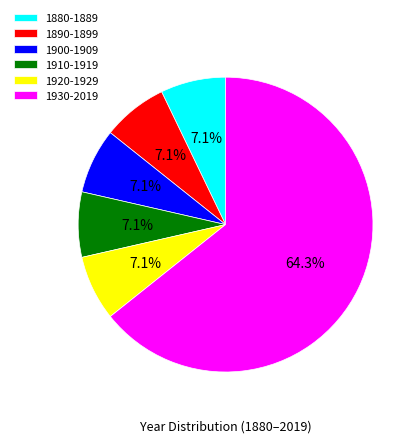

To the nearest percent, what is the average slice percentage?

17%